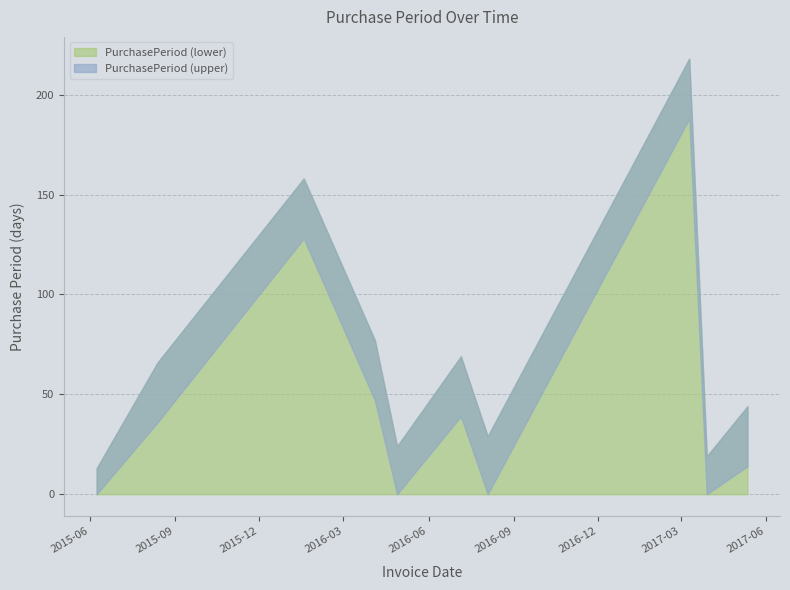

The chart shows a value of 14 at 2017-05-12. True or false?

False